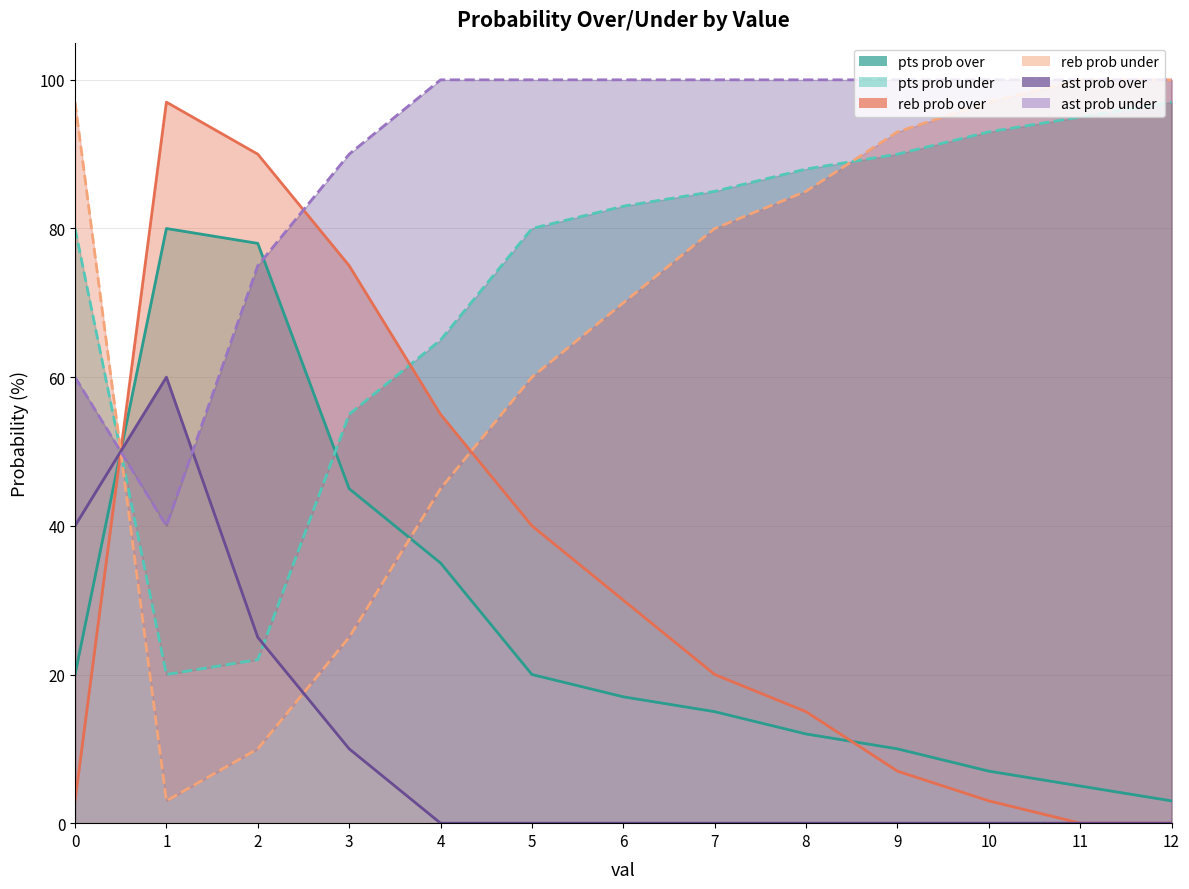

What is the total value across all series at 6?

300